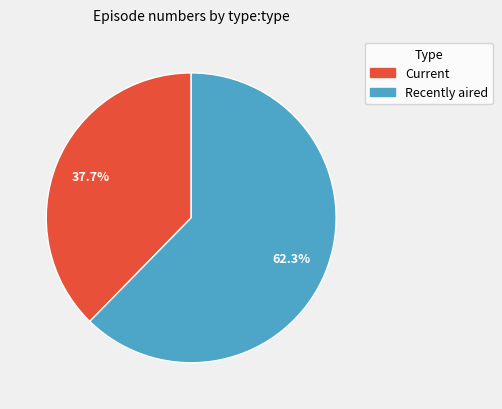

Is there any slice that represents more than half of the pie?

Yes